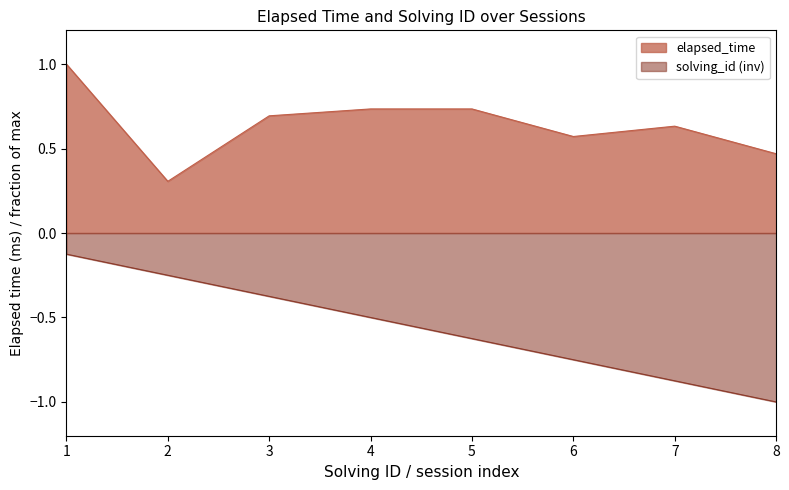

Which series has the largest total across all categories?

elapsed_time